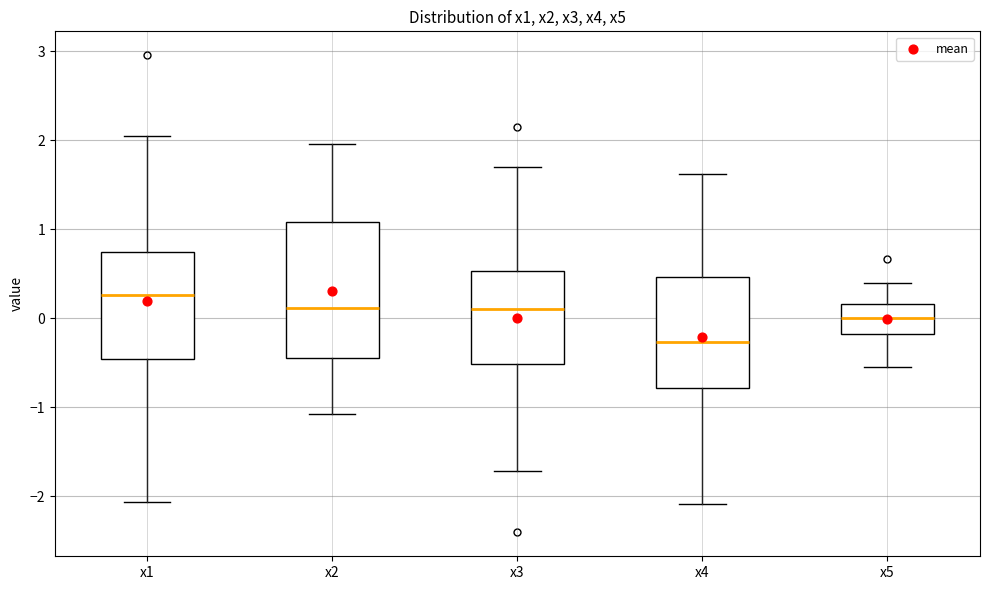

Which box has the highest median line?

x1